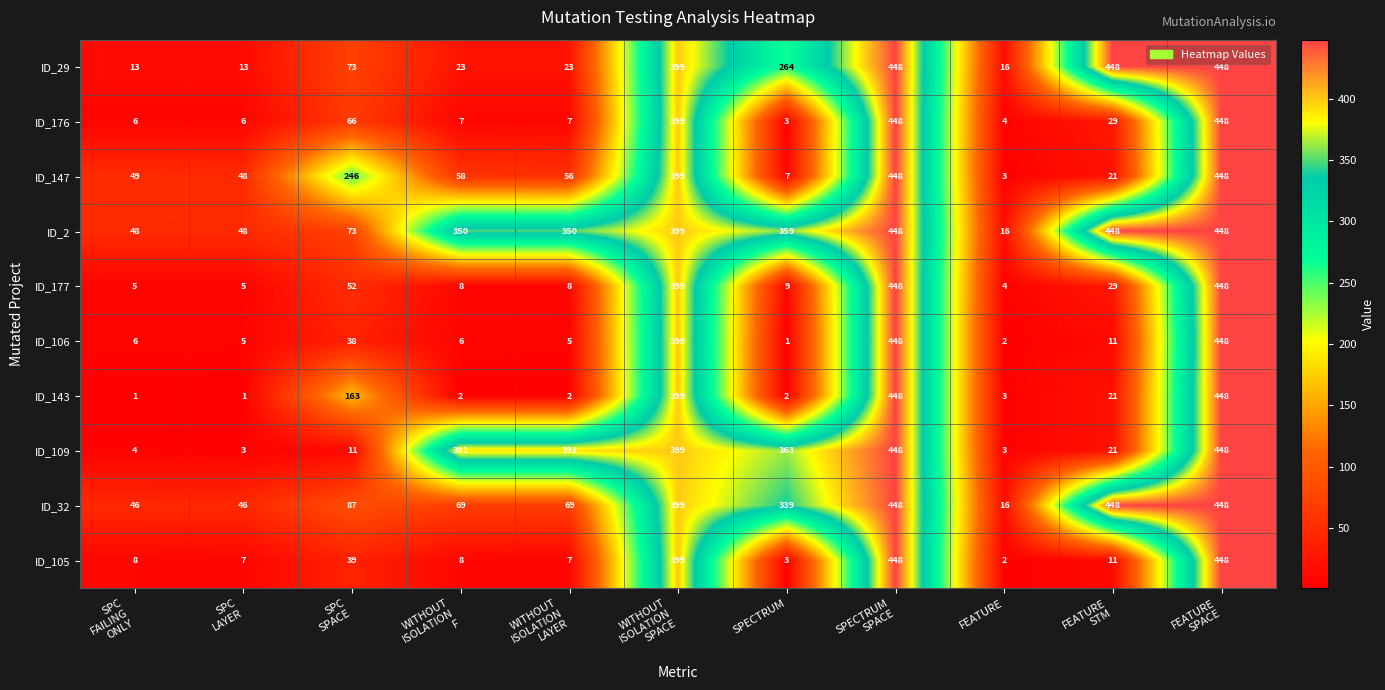

What is the difference between the highest and lowest values at SPC
LAYER?

47